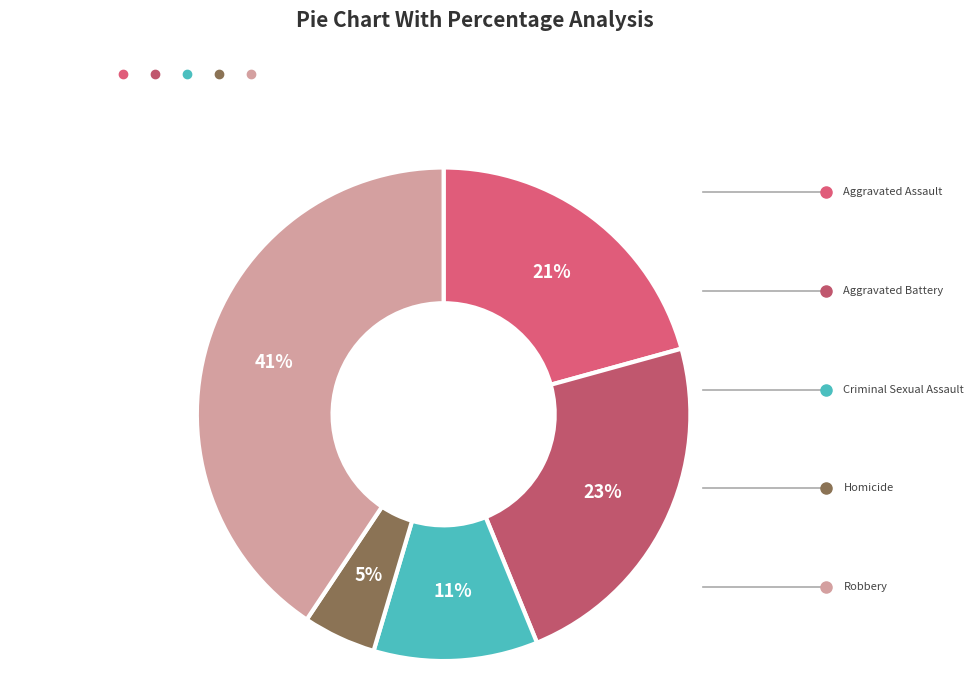

To the nearest percent, what percentage of the pie is Aggravated Battery?

23%